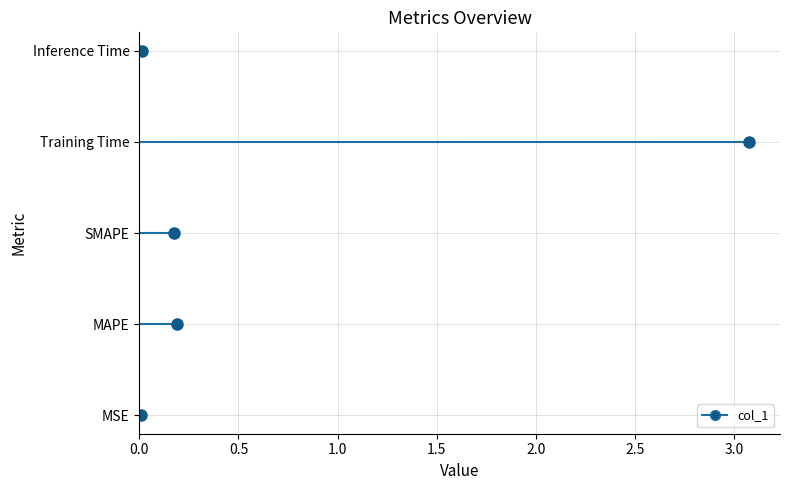

What is the change in value from Training Time to Inference Time?

-3.1